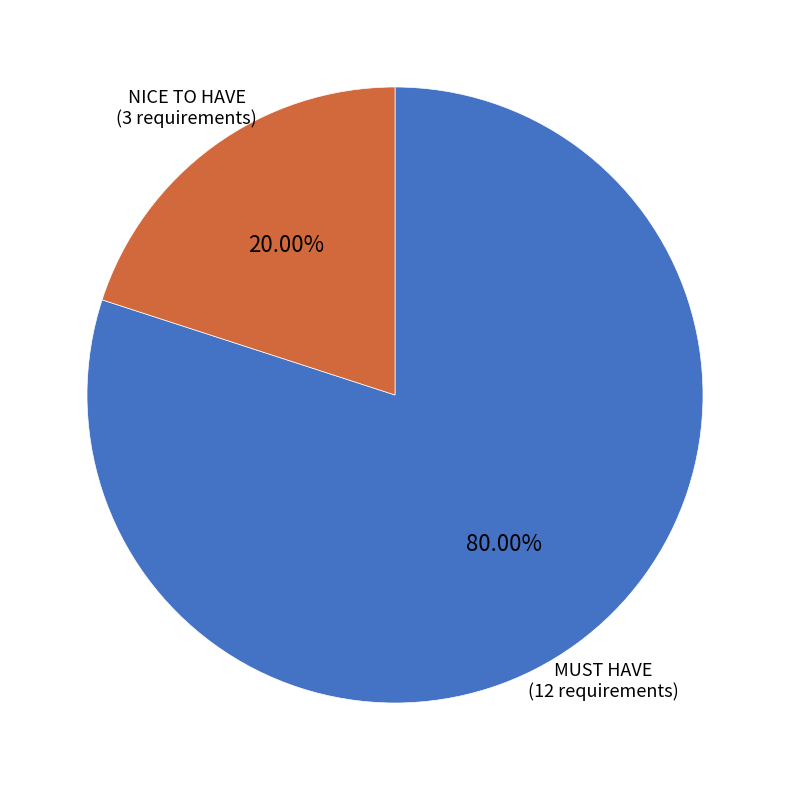

Rank the categories by value from highest to lowest.

MUST HAVE, NICE TO HAVE